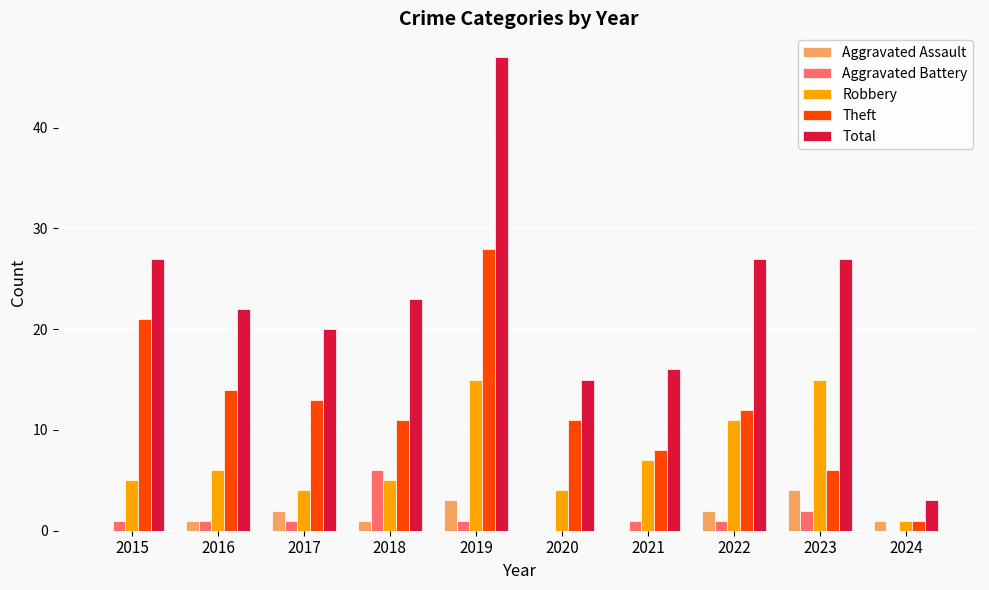

The Aggravated Battery series shows 1 at 2015. True or false?

True